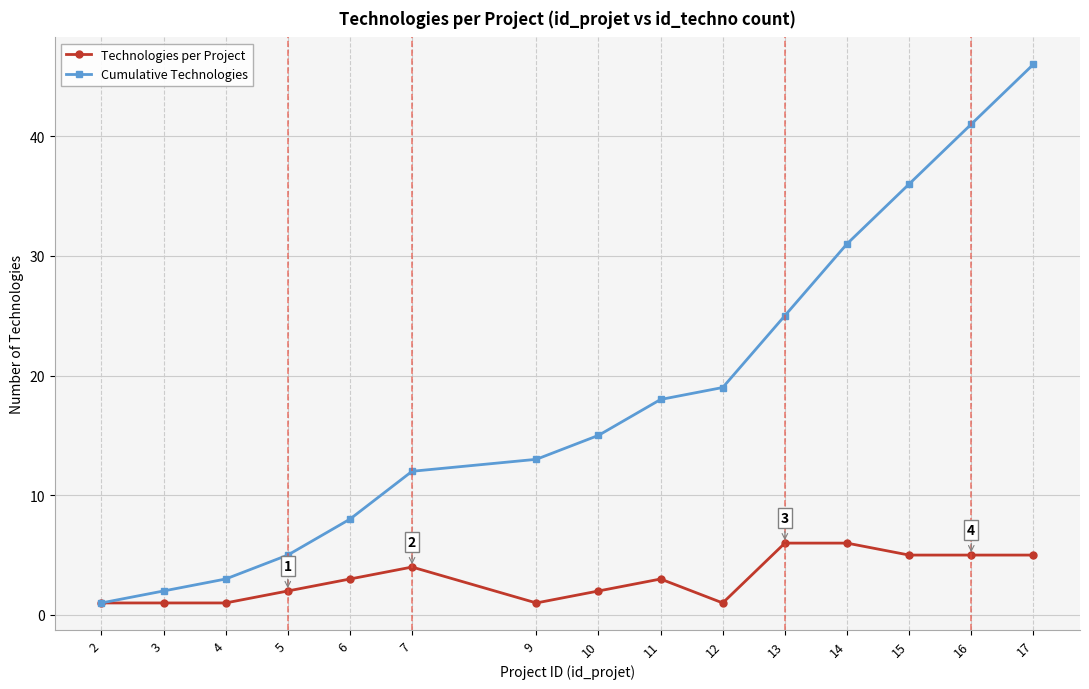

At 4, list the series in order from largest to smallest.

Cumulative Technologies, Technologies per Project